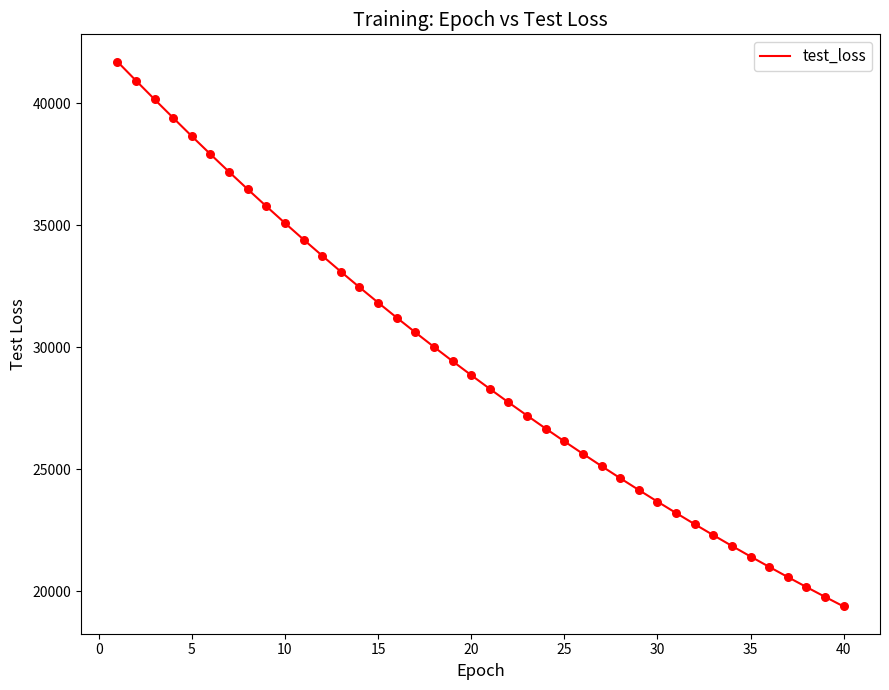

What is the greatest value displayed?

41712.8